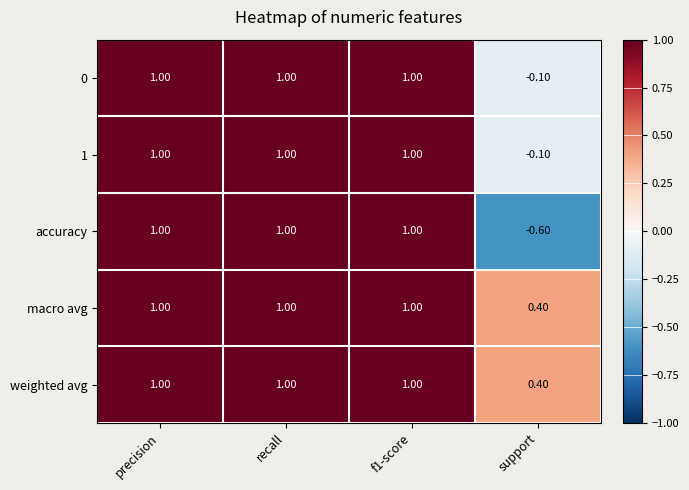

Where is accuracy nearest to the value 0?

support